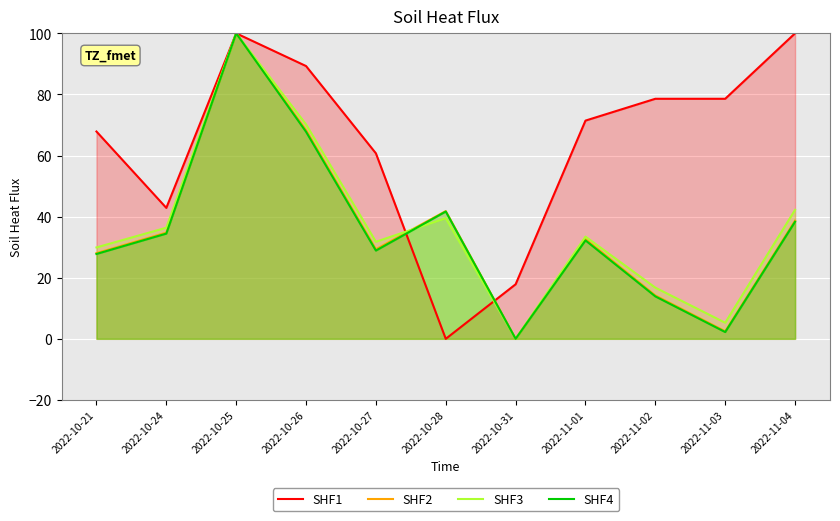

How many values in the SHF3 series exceed 33?

6